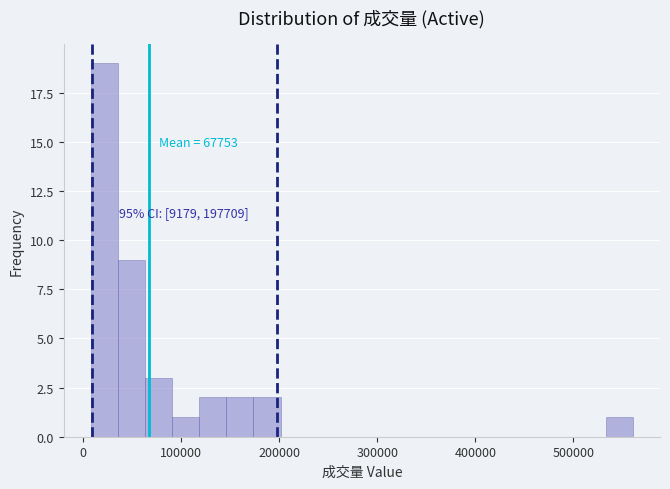

Around what value on the x-axis is the tallest bar? Give the approximate position of its centre, as read against the axis.

20000